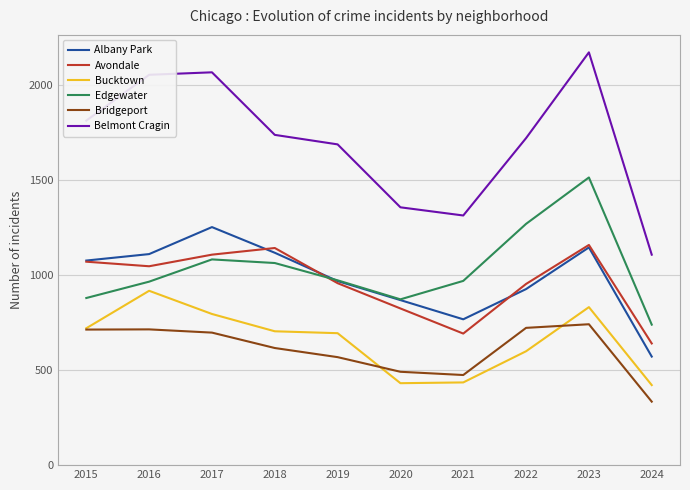

What are all the series names shown in the legend?

Albany Park, Avondale, Bucktown, Edgewater, Bridgeport, Belmont Cragin